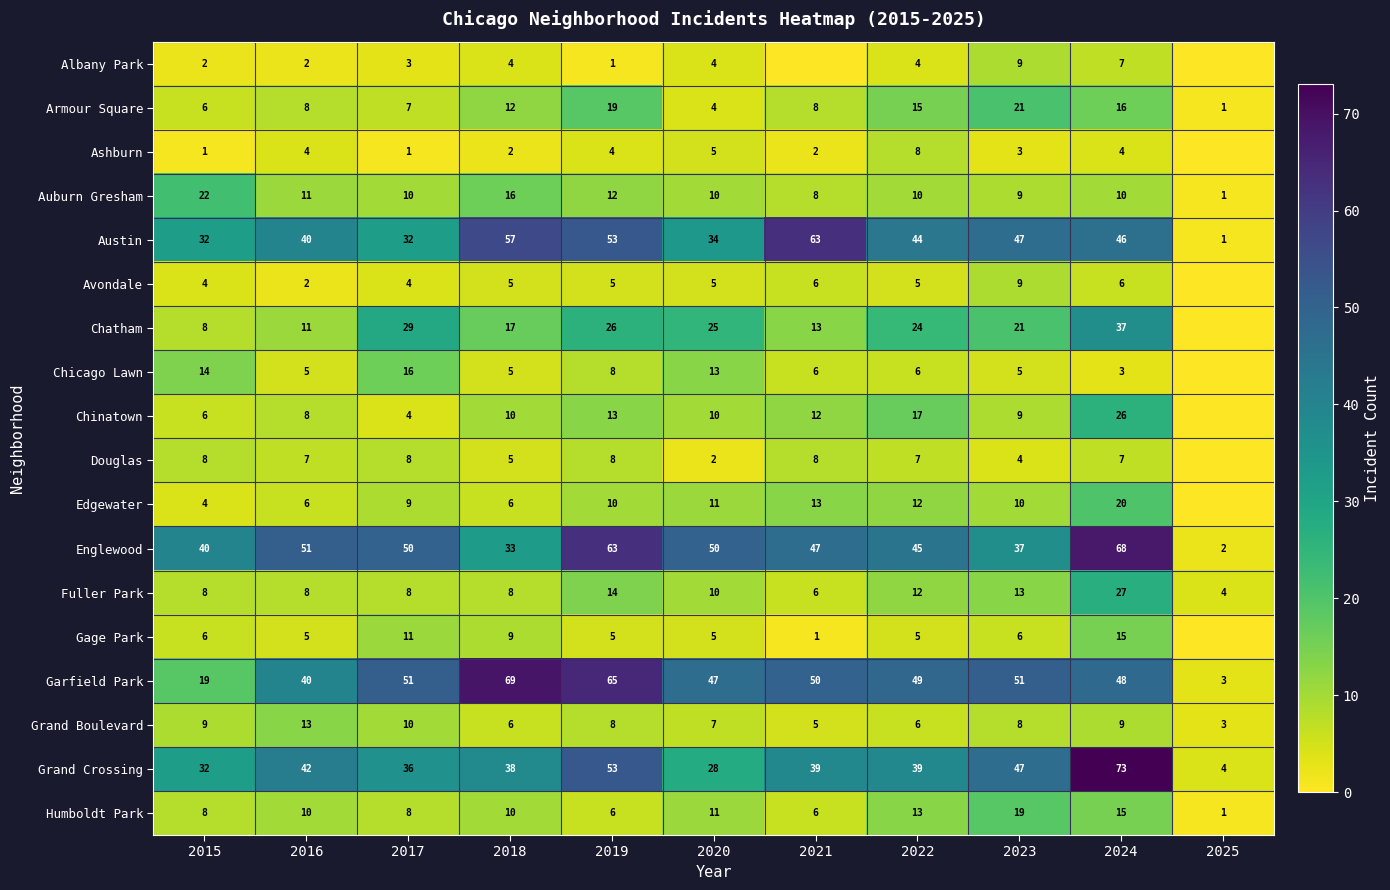

True or false: Humboldt Park has a value of 11 at 2020.

True